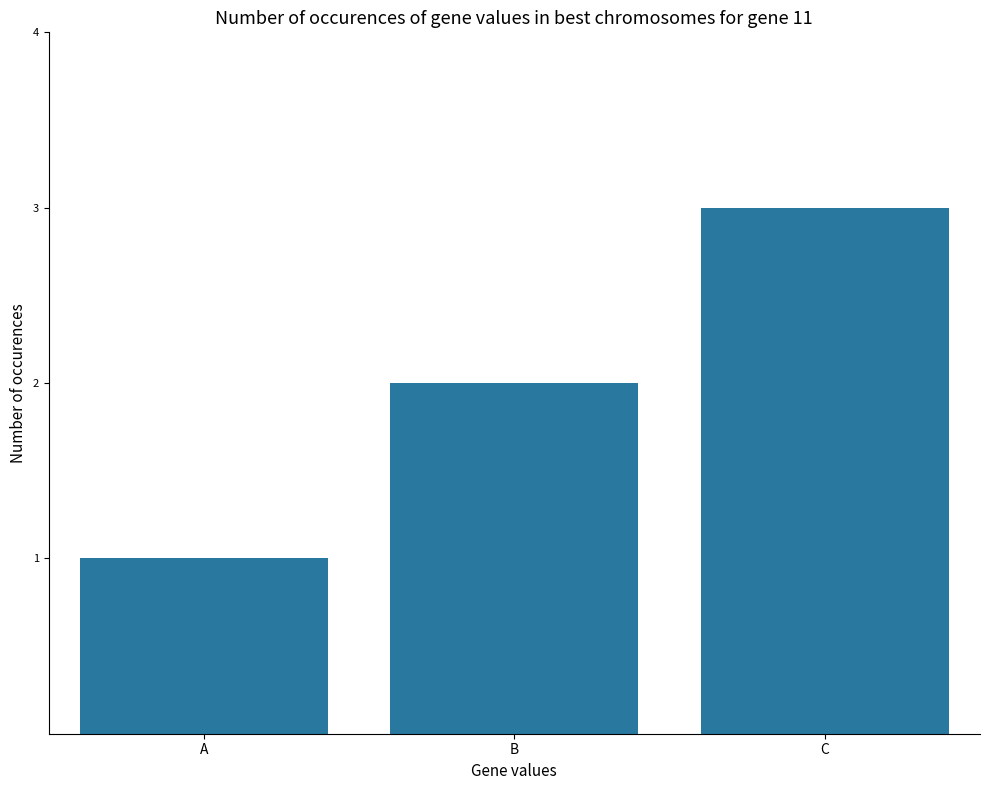

List the labels in order of value, largest first.

C, B, A